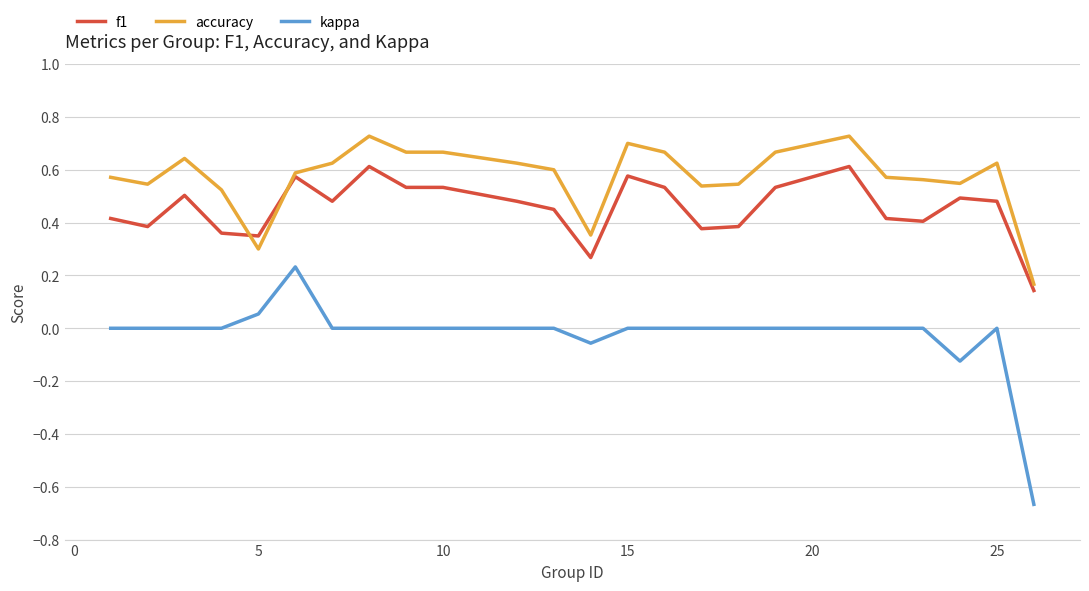

Which series has the largest range (max minus min)?

kappa